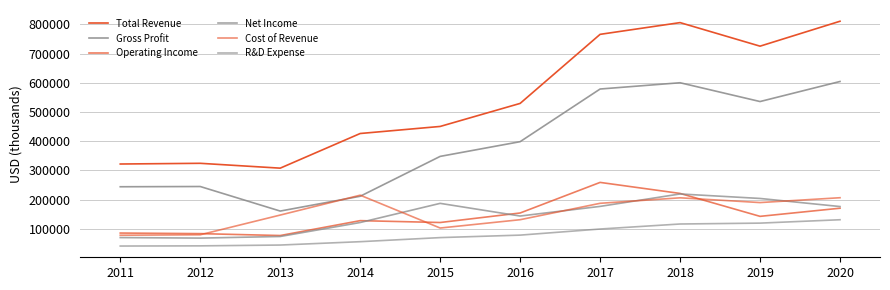

Is it true that Net Income equals 176200 at 2020?

True